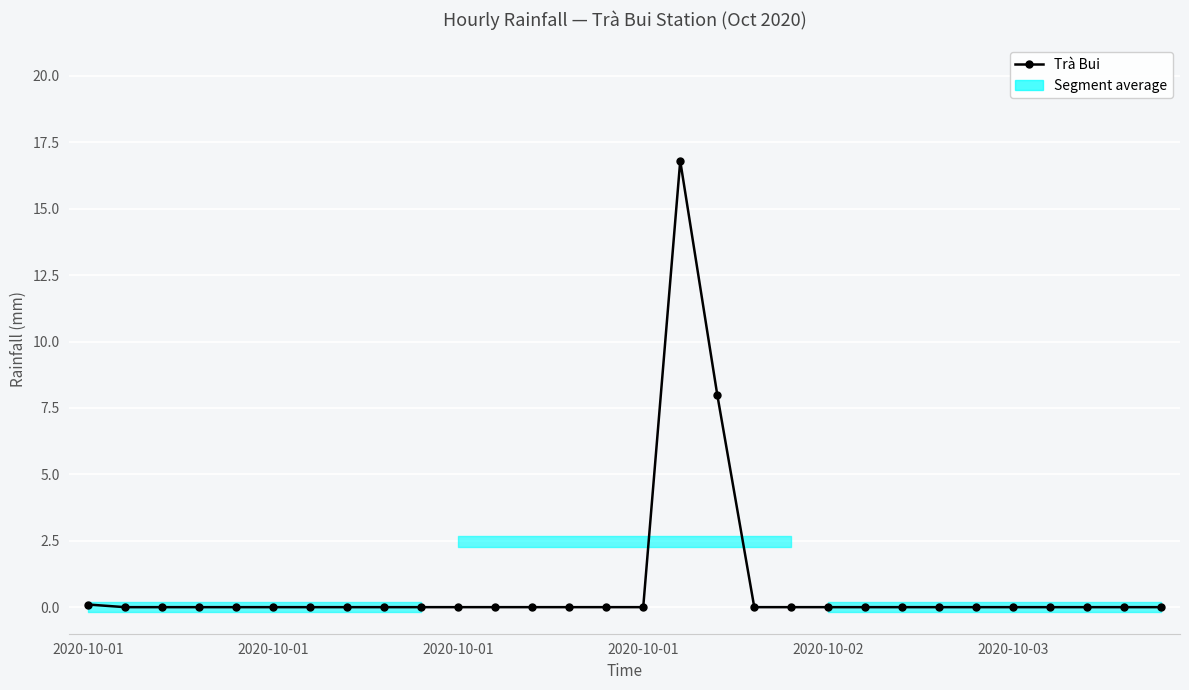

What is the sum of all values?

24.9